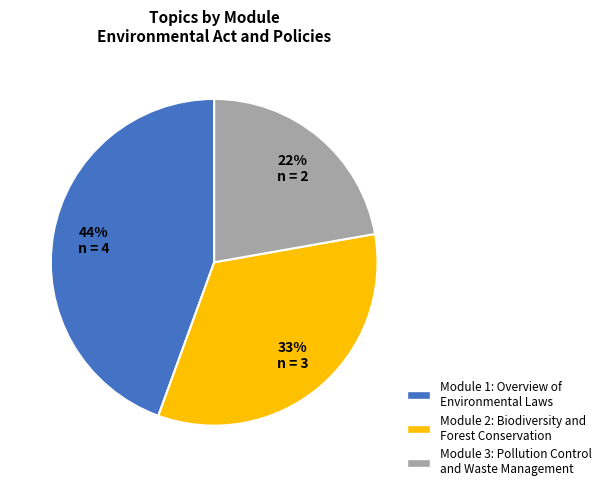

How many slices are in this pie chart?

3